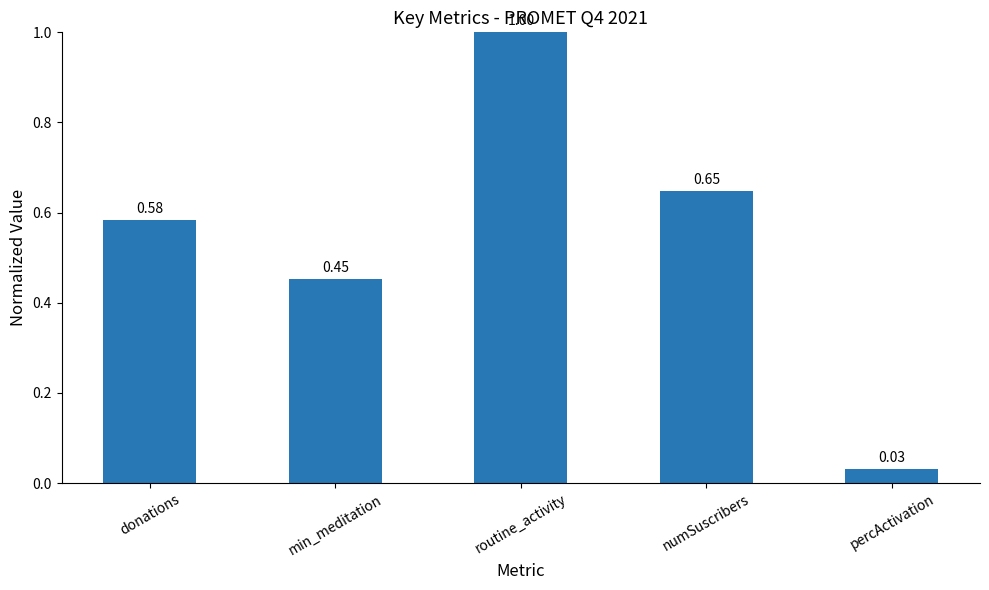

Rank the categories by value from lowest to highest.

percActivation, min_meditation, donations, numSuscribers, routine_activity